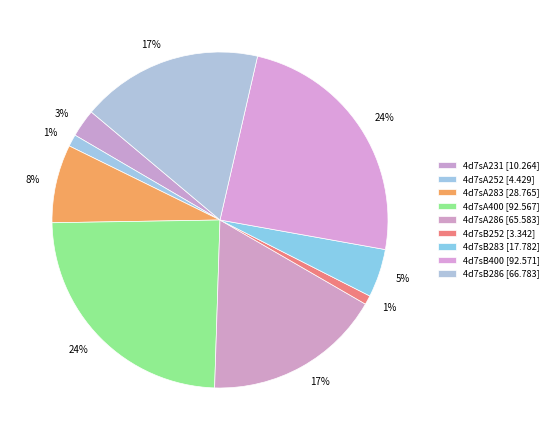

How many slices are in this pie chart?

9